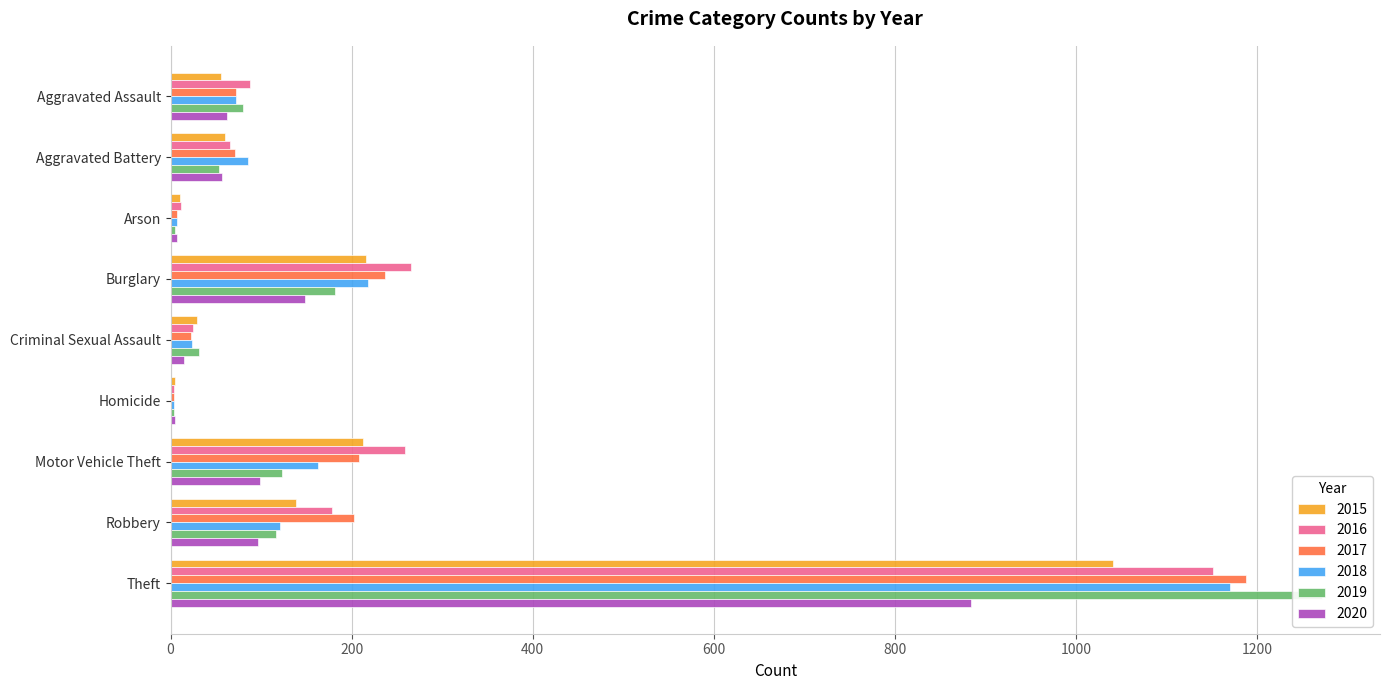

Is the value of 2020 at Burglary greater than the value of 2019 at Aggravated Battery?

Yes